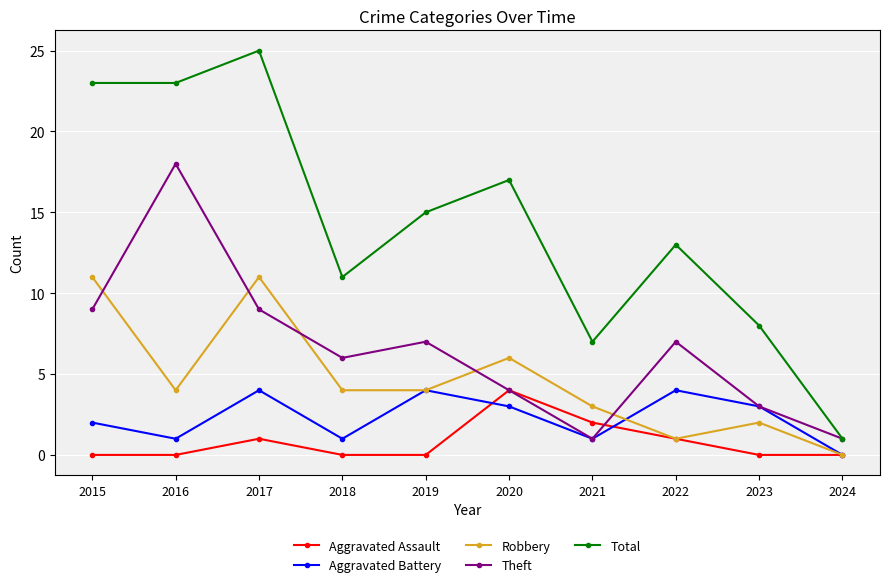

What is the total value across all series at 2022?

26